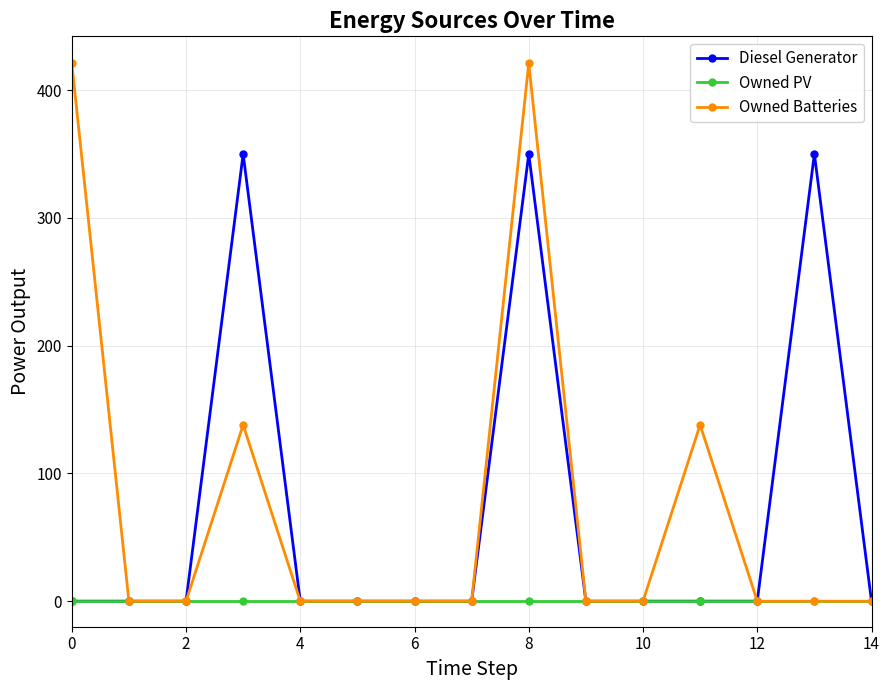

What is the sum of all Owned Batteries values?

1118